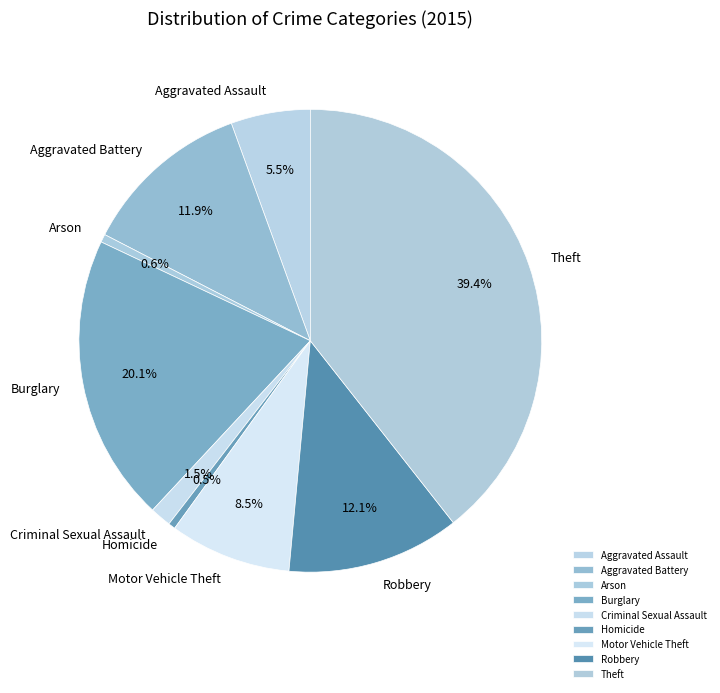

Does any single category account for the majority?

No